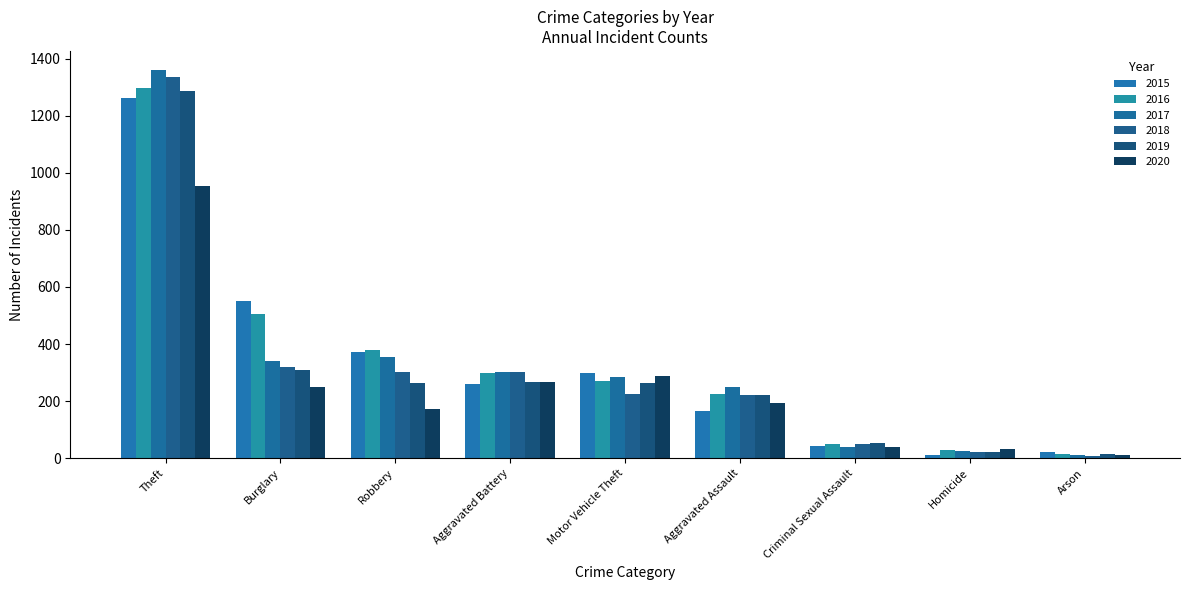

What is the sum of the 2015 values at Theft and Motor Vehicle Theft?

1562